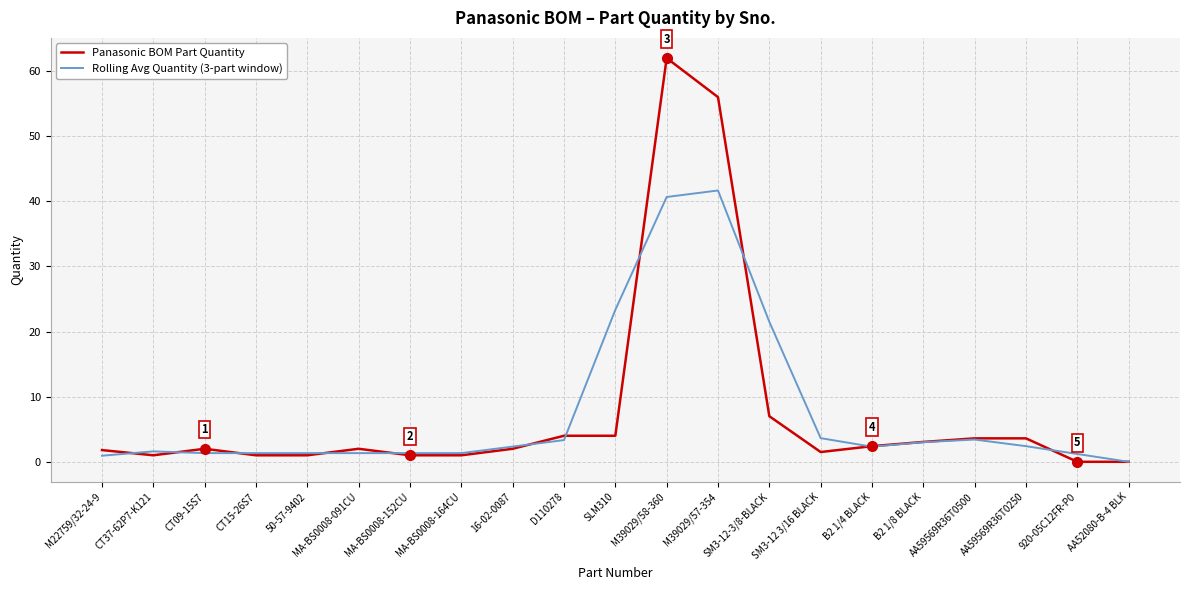

What is the total value across all series at M39029/58-360?

102.7